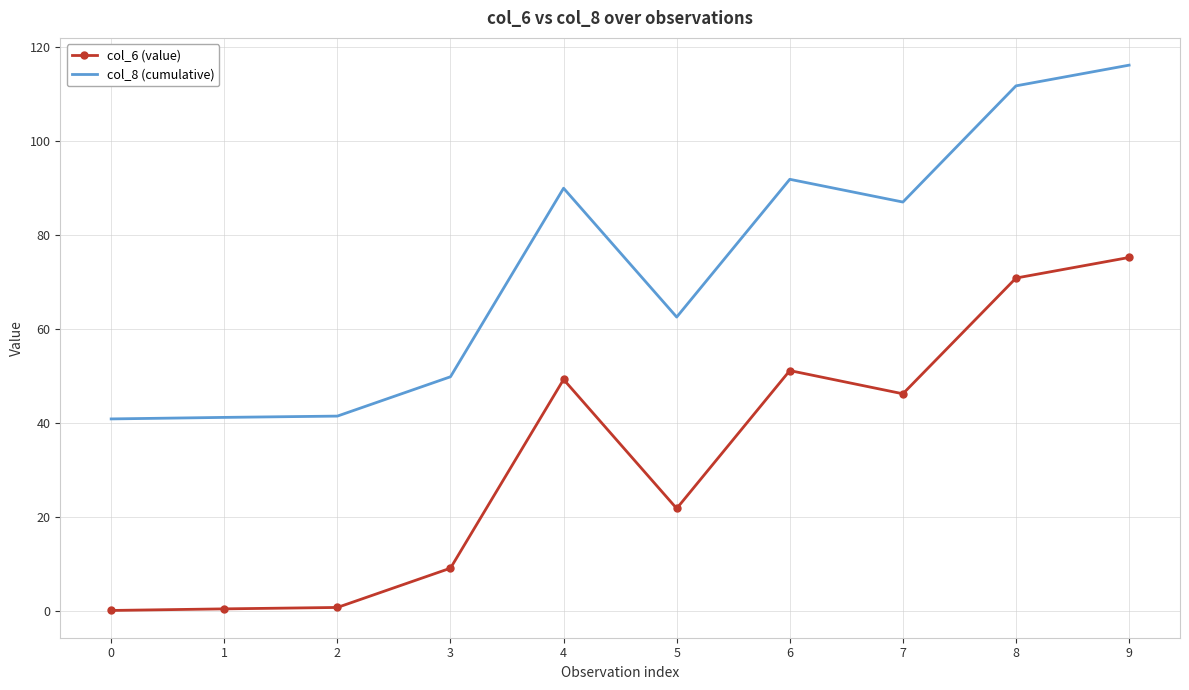

True or false: col_8 (cumulative) and col_6 (value) cross at least once.

False